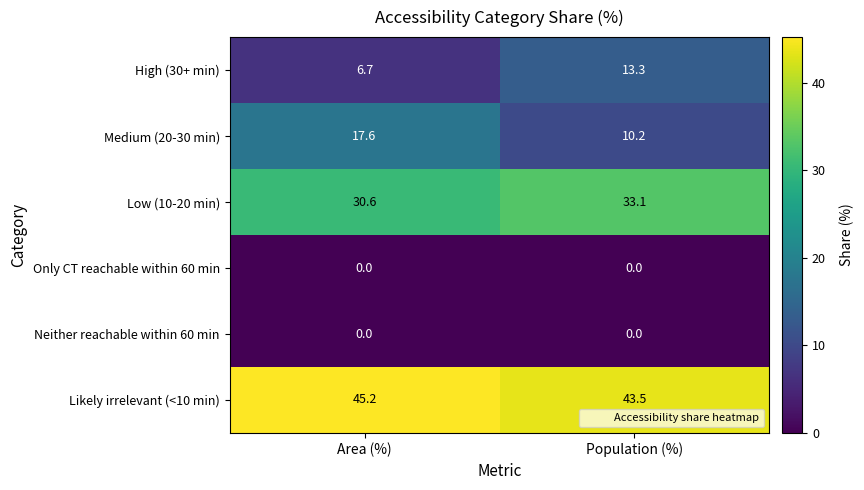

Reading right to left, transcribe all the data shown in this chart.

High (30+ min): Population (%)=13.3	Area (%)=6.7
Medium (20-30 min): Population (%)=10.2	Area (%)=17.6
Low (10-20 min): Population (%)=33.1	Area (%)=30.6
Only CT reachable within 60 min: Population (%)=0.0	Area (%)=0.0
Neither reachable within 60 min: Population (%)=0.0	Area (%)=0.0
Likely irrelevant (<10 min): Population (%)=43.5	Area (%)=45.2